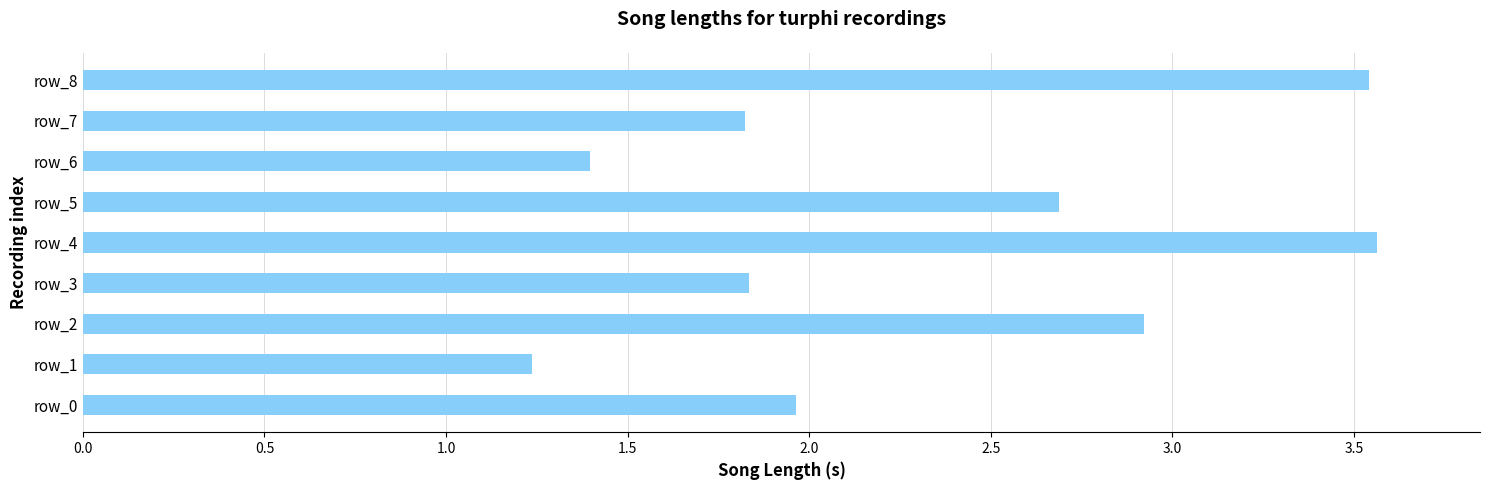

At which category does the chart reach its minimum across all series?

row_1